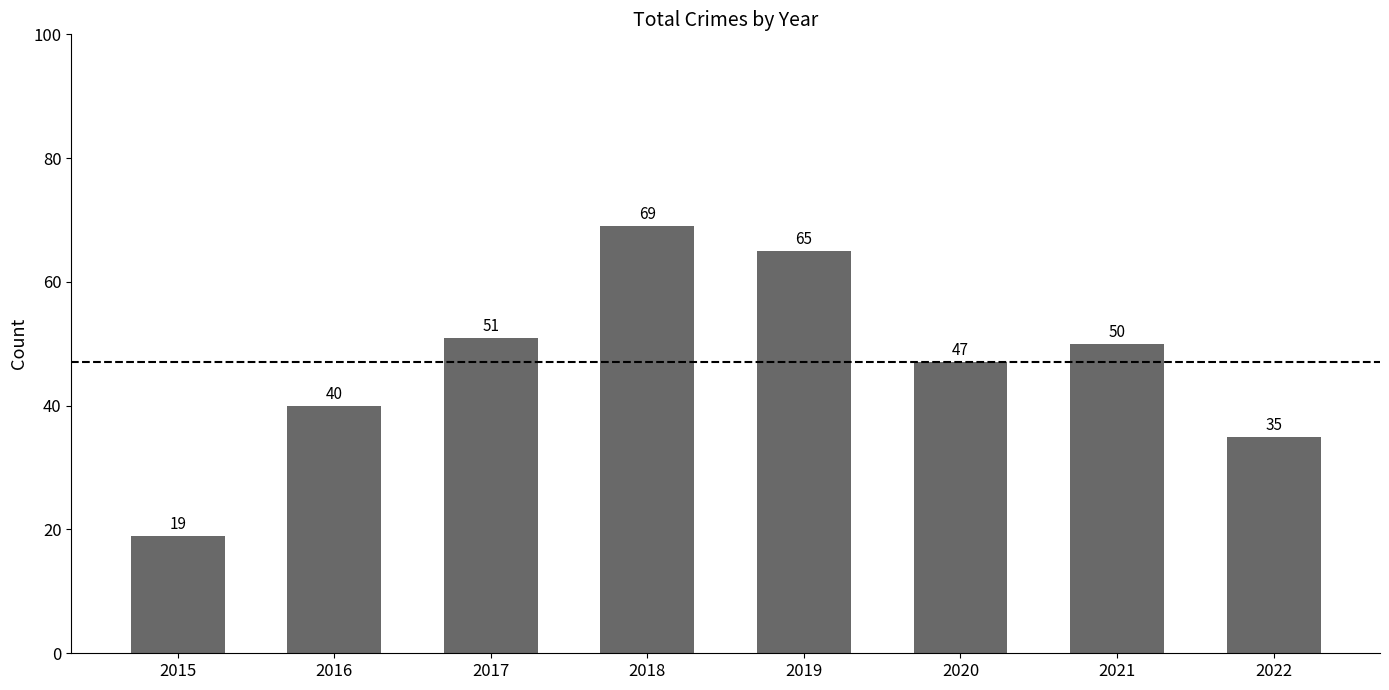

How many bars are there in total?

8